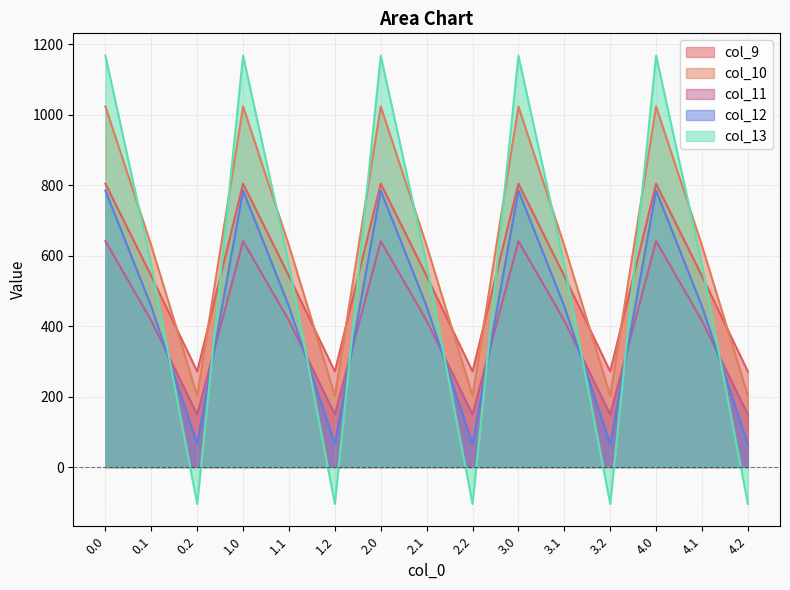

Count the number of categories in the chart.

15